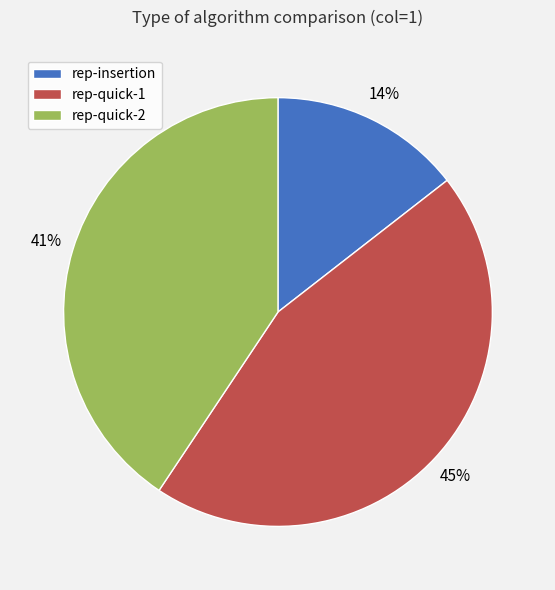

True or false: rep-insertion accounts for 24% of the total.

False